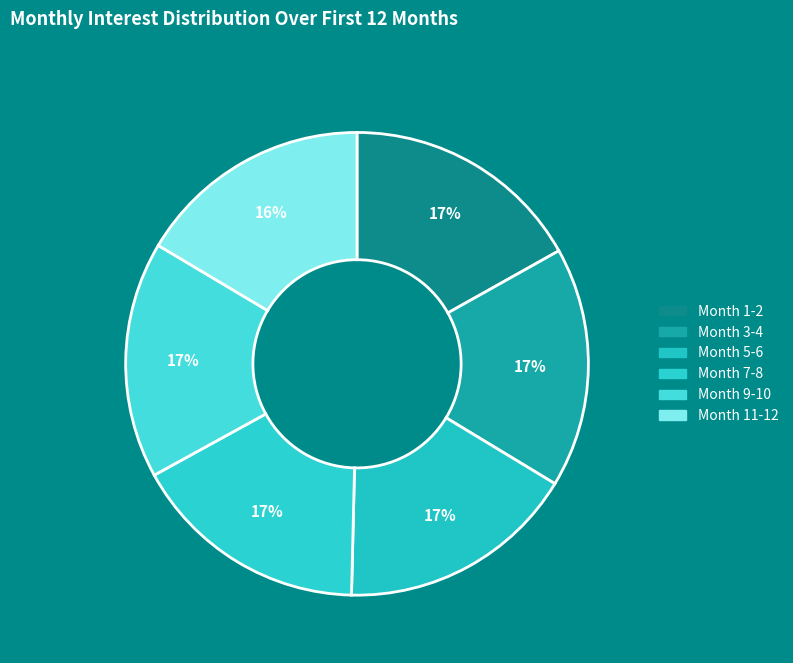

Count the number of slices in the pie.

6